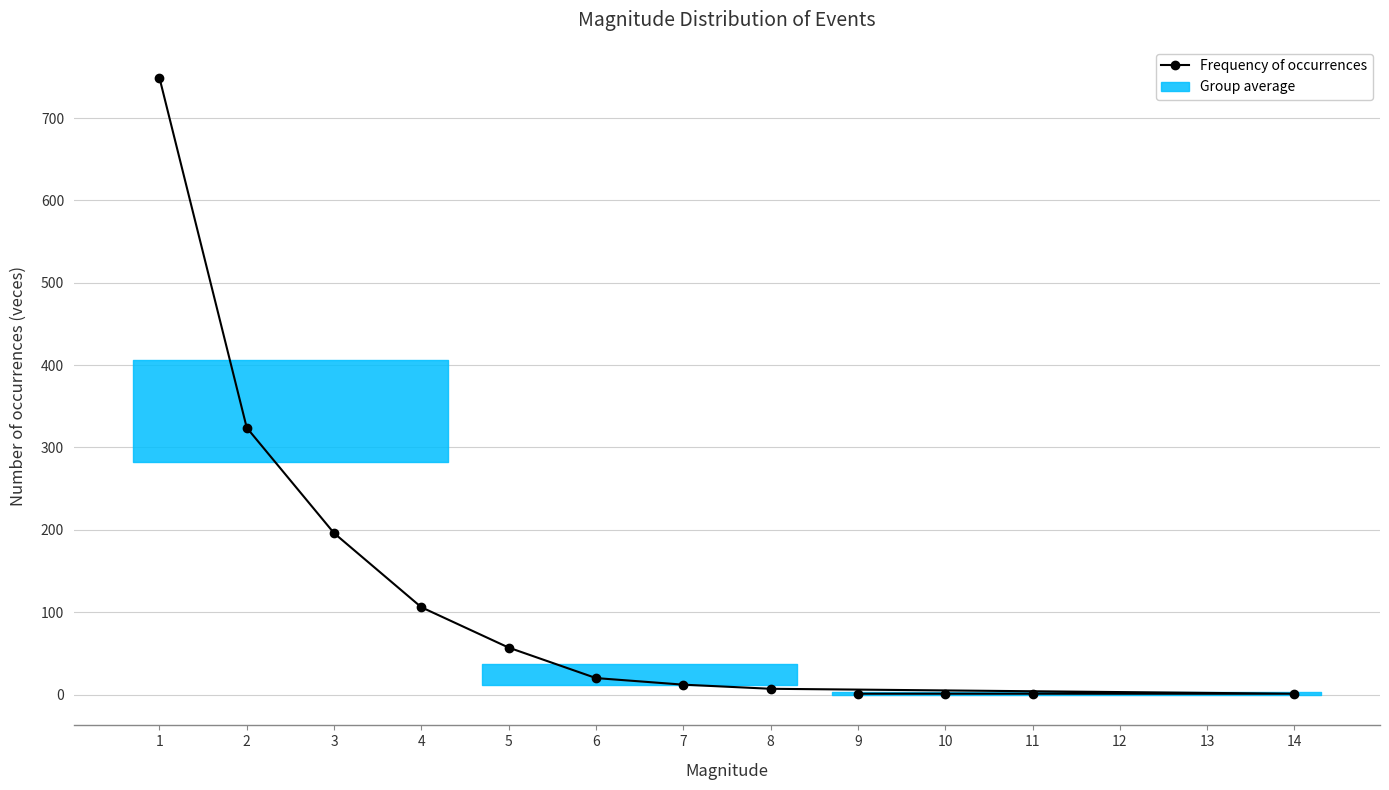

What is the difference between the maximum and second lowest values?

748